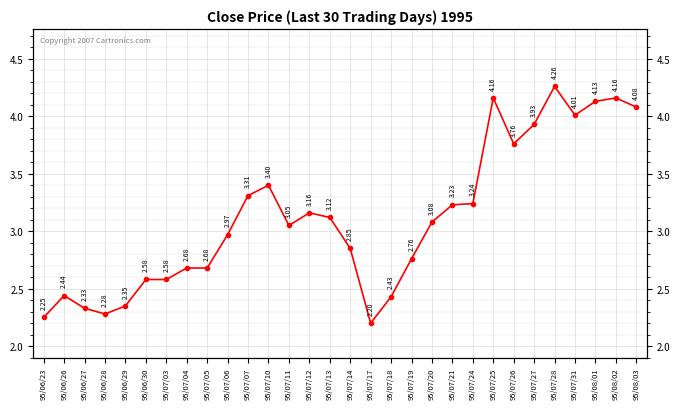

What is the sum of the values at 95/07/03 and 95/07/27?

6.5